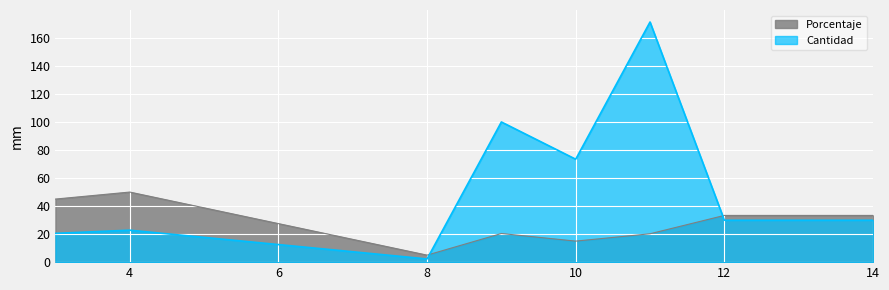

At which category does Cantidad reach its first local valley?

8